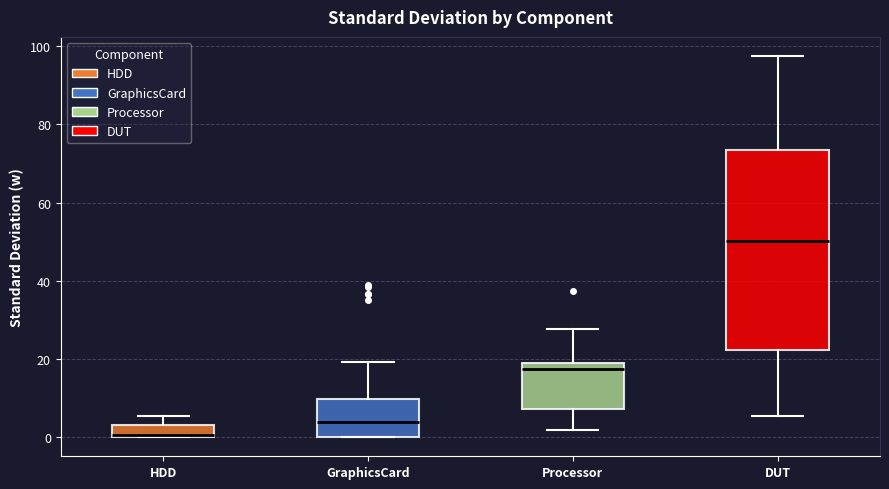

Reading left to right, read every box against the y-axis: the position of its median line, the range the box covers, and the ends of its whiskers. The values are not printed on the chart, so give them approximately, as read against the axis.

HDD: median 0, box 0 to 4, whiskers 0 to 6
GraphicsCard: median 4, box 0 to 10, whiskers 0 to 20
Processor: median 18, box 8 to 20, whiskers 2 to 28
DUT: median 50, box 22 to 74, whiskers 6 to 98